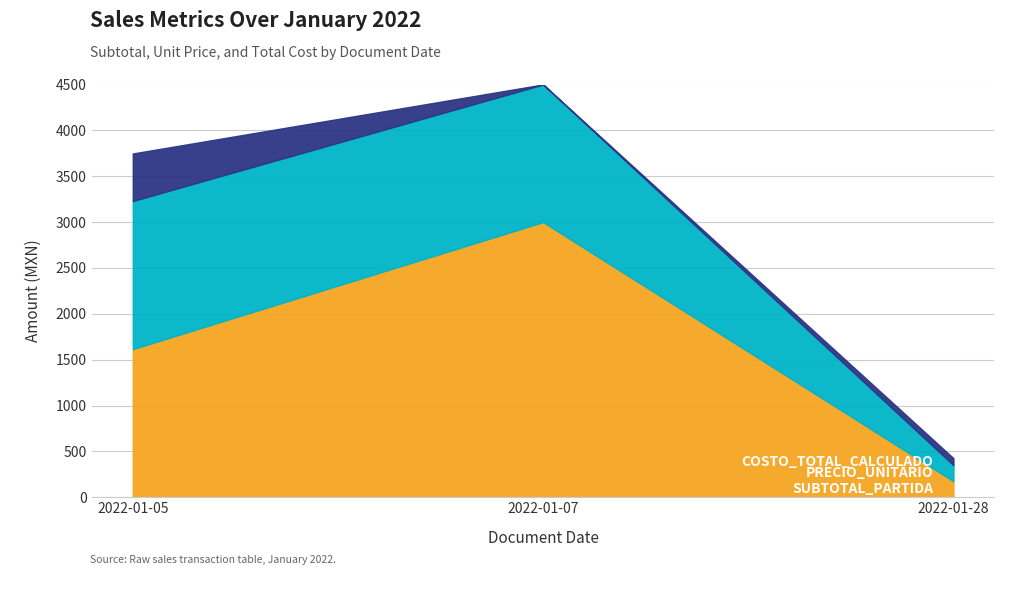

What is the difference between the highest and lowest values at 2022-01-28?

99.1